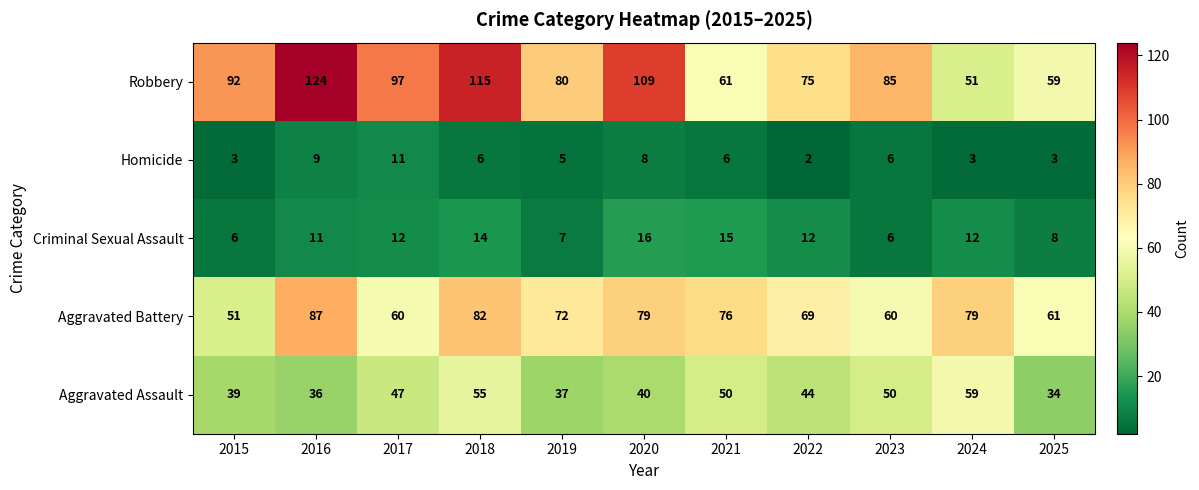

Which category has the highest value across all series?

2016